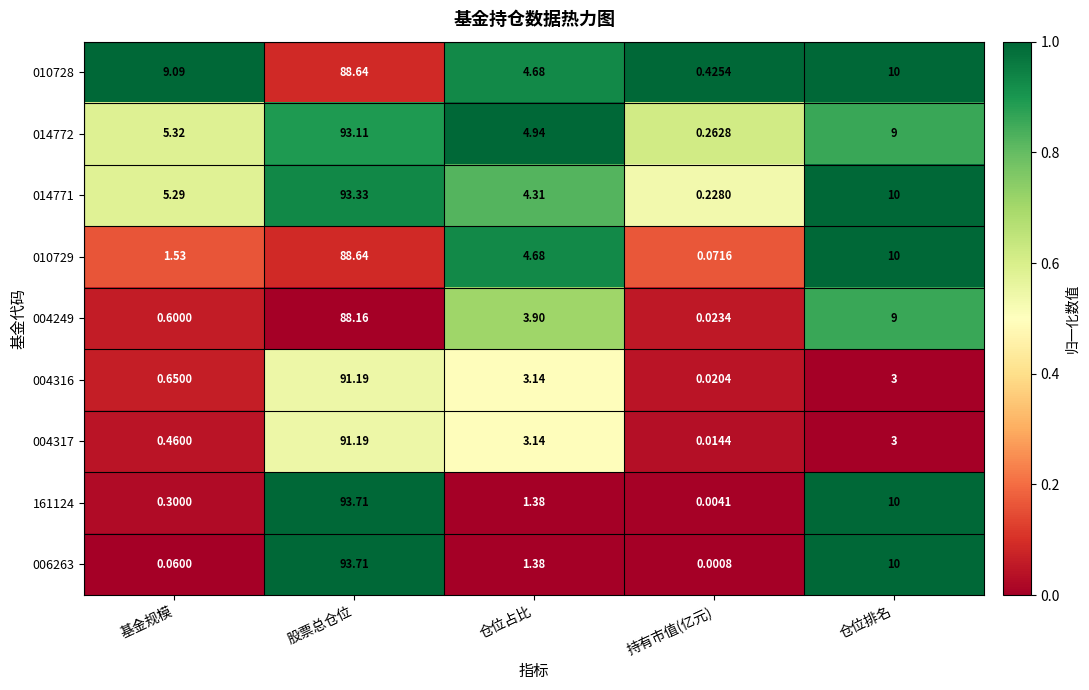

At which label does 161124 first exceed 1?

股票总仓位